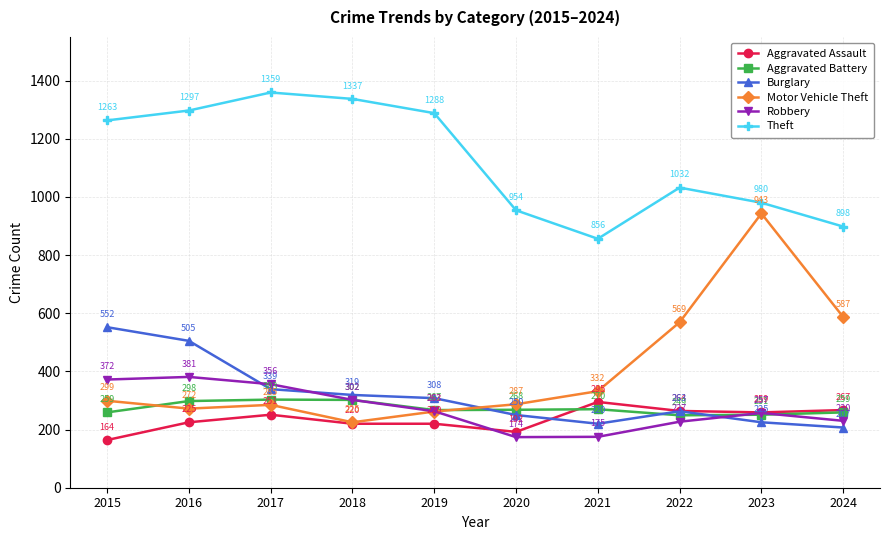

The value of Theft at 2018 is 2142. True or false?

False